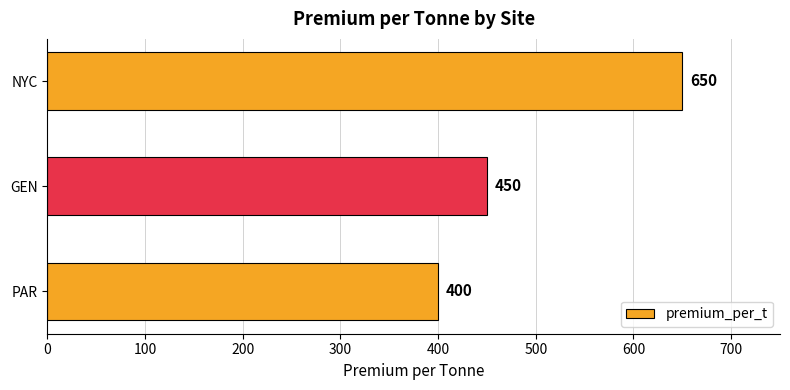

Count the values in the range 400 to 650.

3